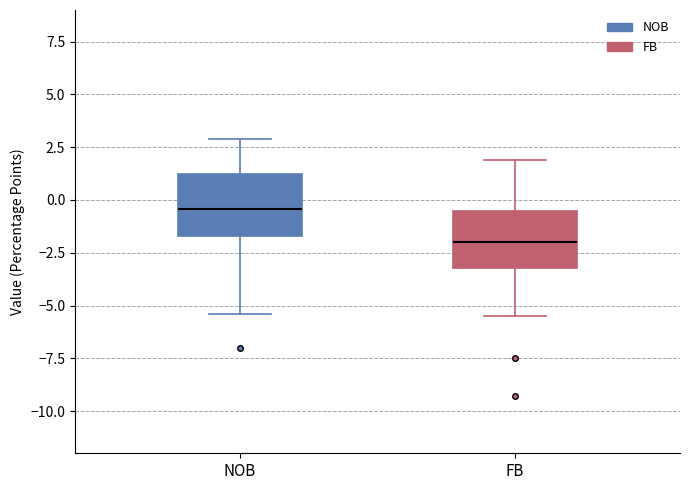

Which box's median line is the lowest?

FB